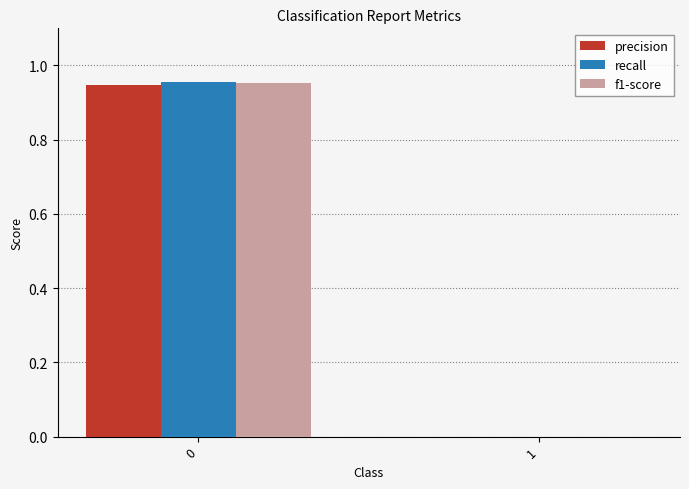

The value of precision at 1 is 0.6. True or false?

False